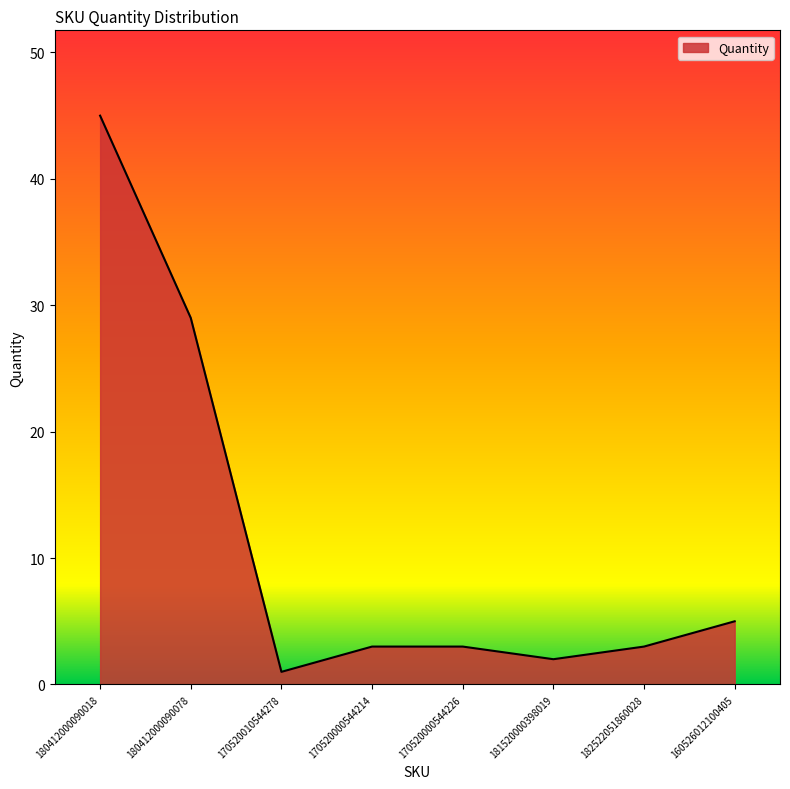

What is the greatest value displayed?

45